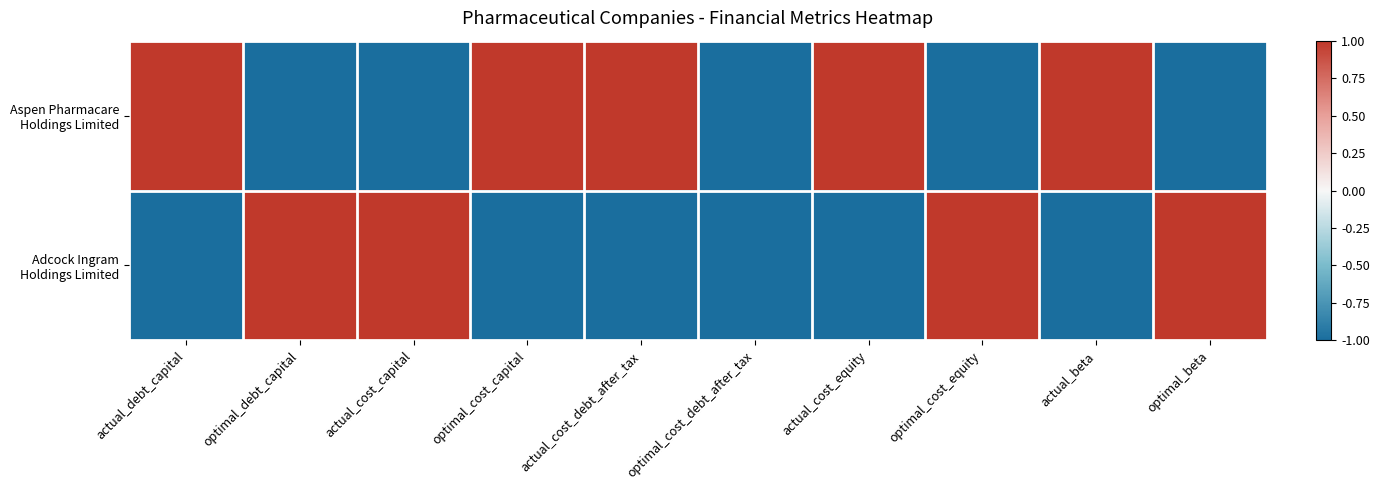

At which category is the sum across all series the highest?

actual_debt_capital